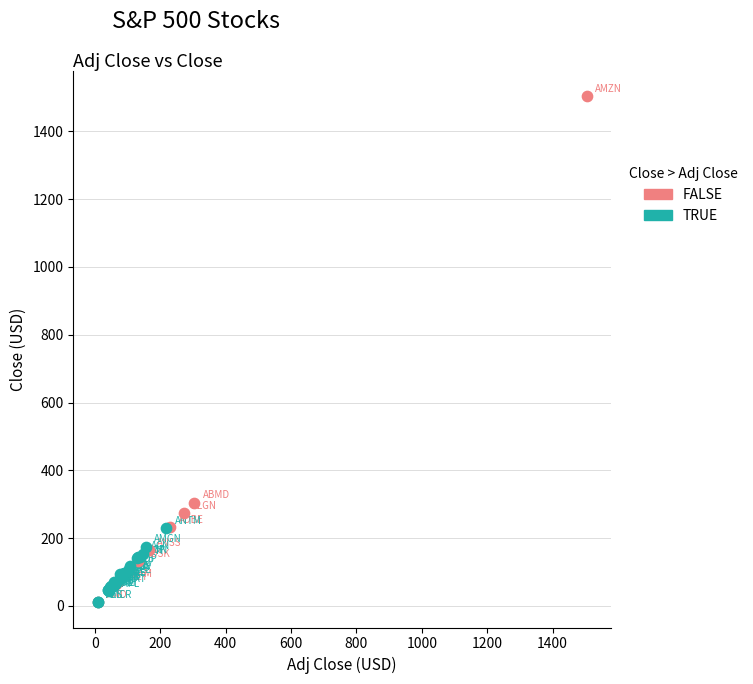

Which series reaches the maximum Y coordinate?

FALSE